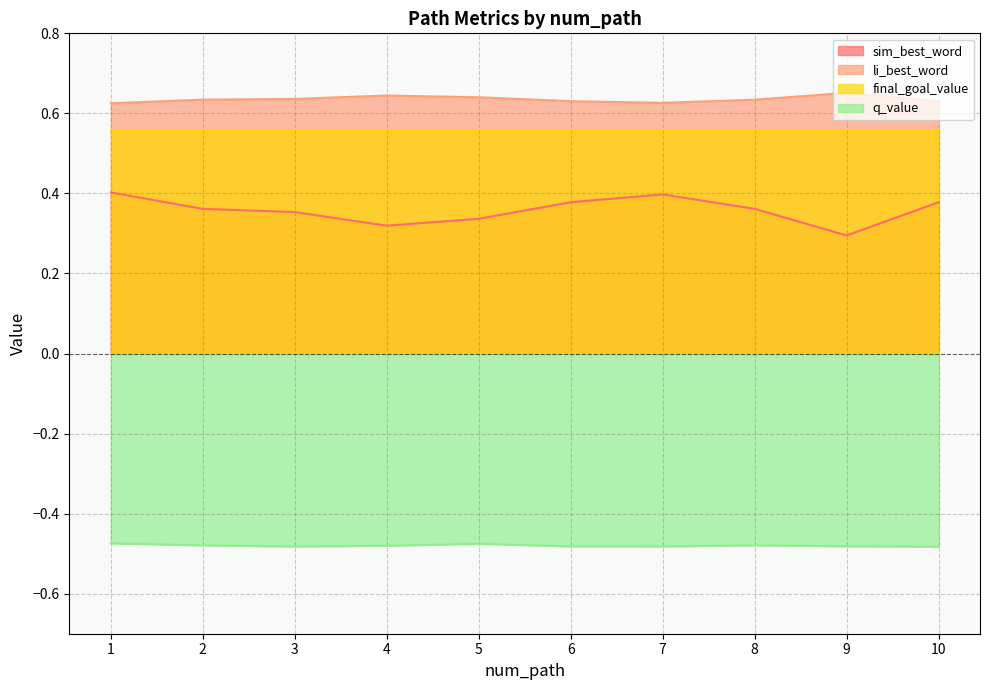

True or false: sim_best_word has more than 2 interior local peaks.

False